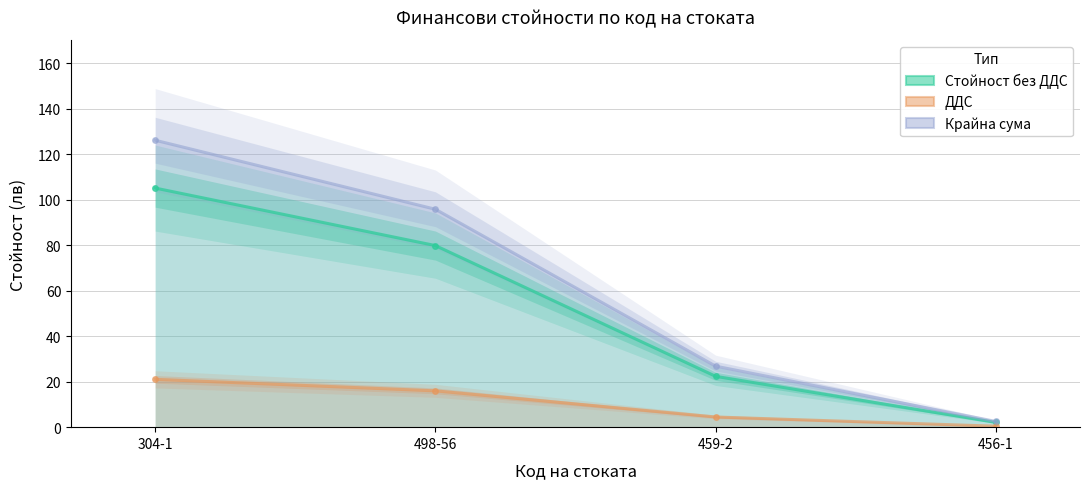

Where does the Стойност без ДДС series first go above 79?

304-1